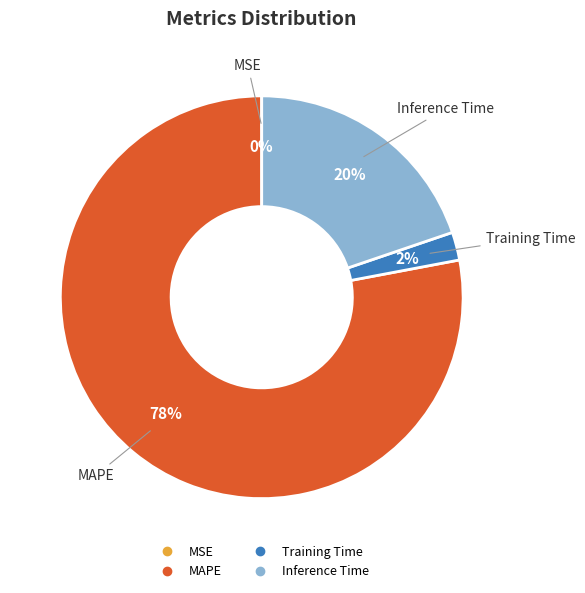

To the nearest percent, what is the average slice percentage?

25%